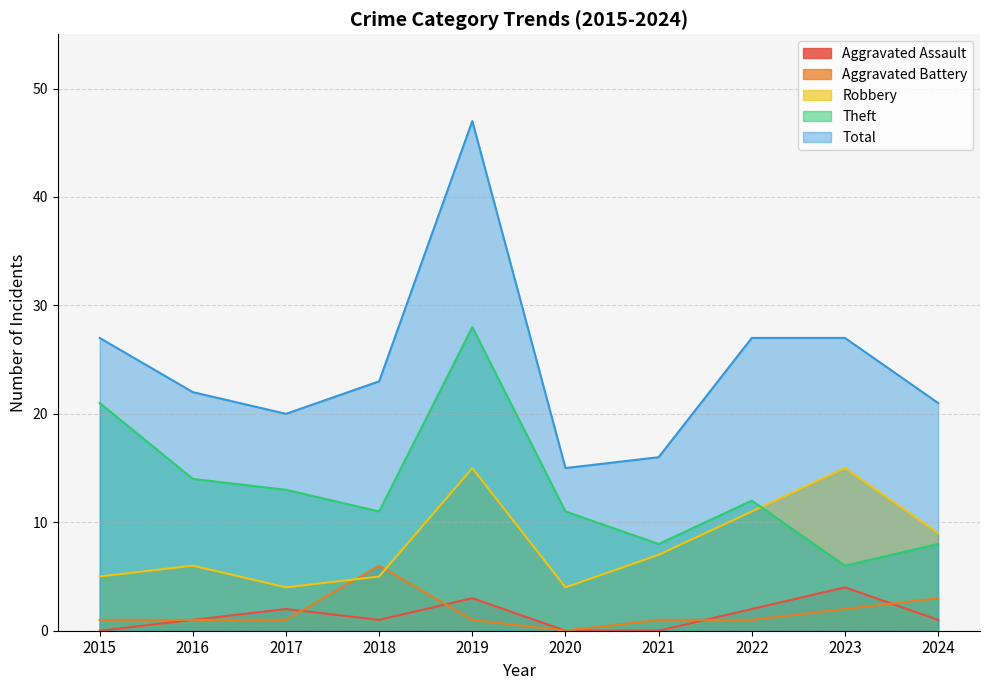

True or false: Total has a value of 8 at 2020.

False